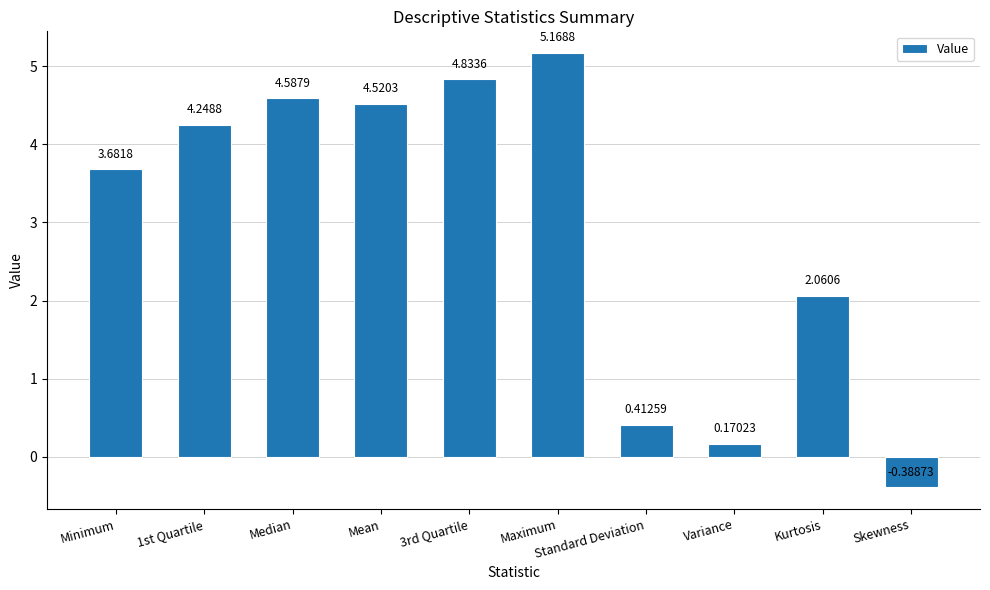

Which label corresponds to the largest value in the chart?

Maximum